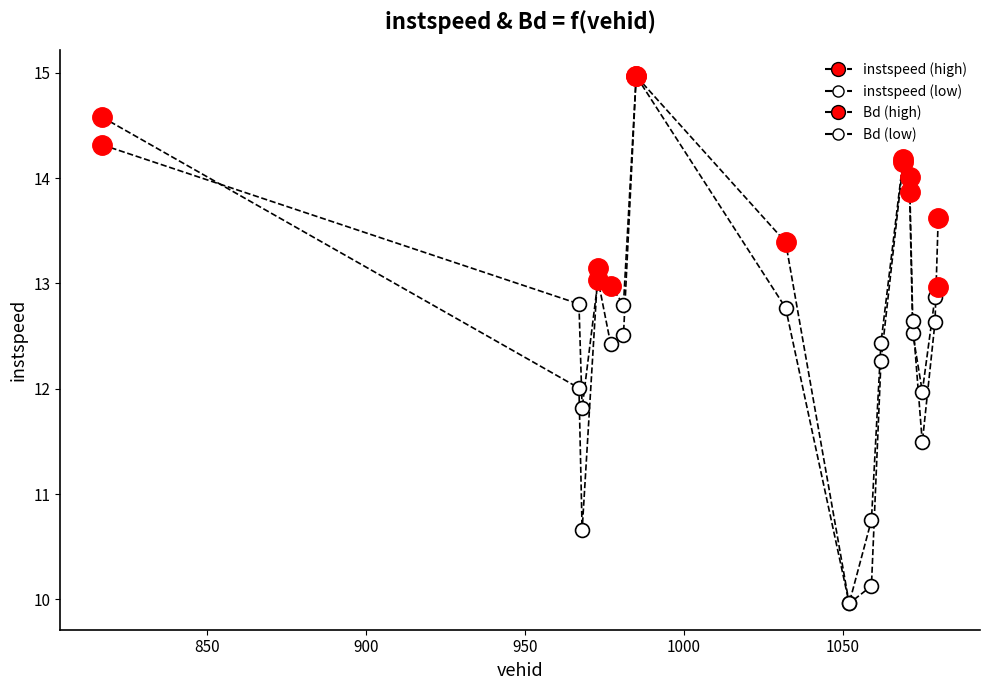

How many values in the Bd series are below 12?

4